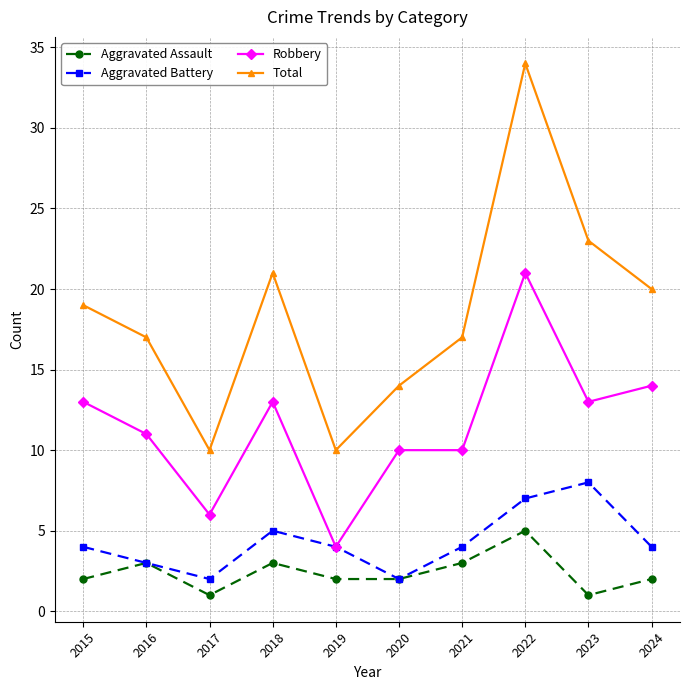

Reading right to left, list all the values displayed in this chart.

Aggravated Assault: 2024=2	2023=1	2022=5	2021=3	2020=2	2019=2	2018=3	2017=1	2016=3	2015=2
Aggravated Battery: 2024=4	2023=8	2022=7	2021=4	2020=2	2019=4	2018=5	2017=2	2016=3	2015=4
Robbery: 2024=14	2023=13	2022=21	2021=10	2020=10	2019=4	2018=13	2017=6	2016=11	2015=13
Total: 2024=20	2023=23	2022=34	2021=17	2020=14	2019=10	2018=21	2017=10	2016=17	2015=19